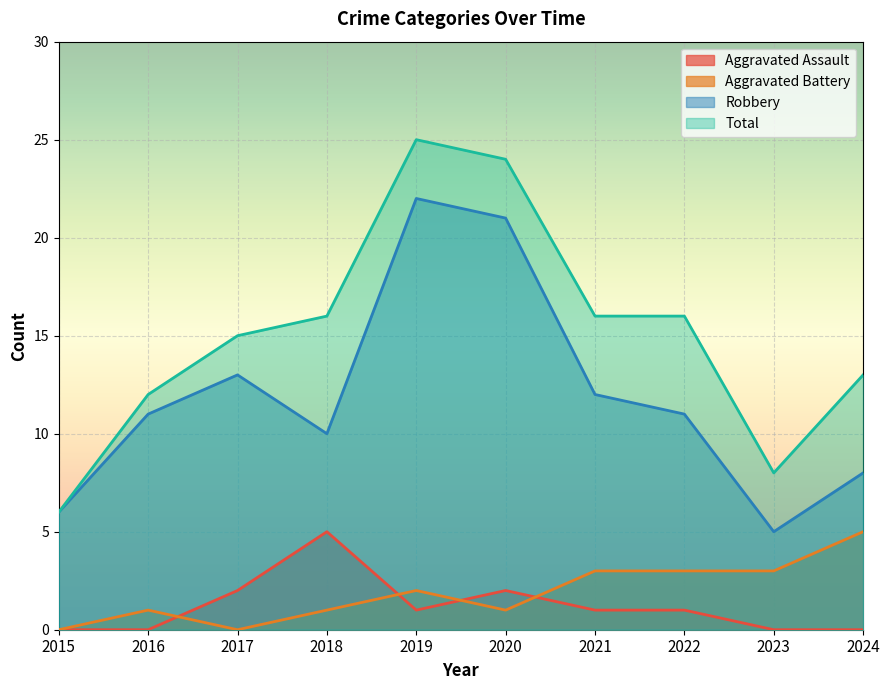

Does the chart display data point markers on the line(s)?

No